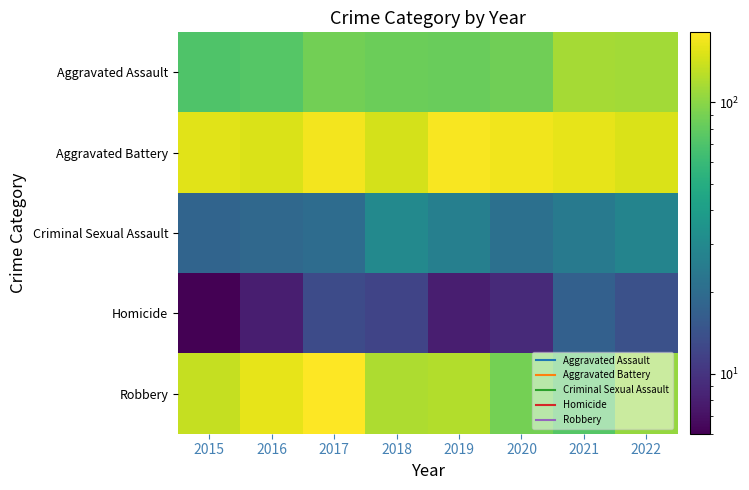

What is the difference between the highest and lowest values at 2015?

149